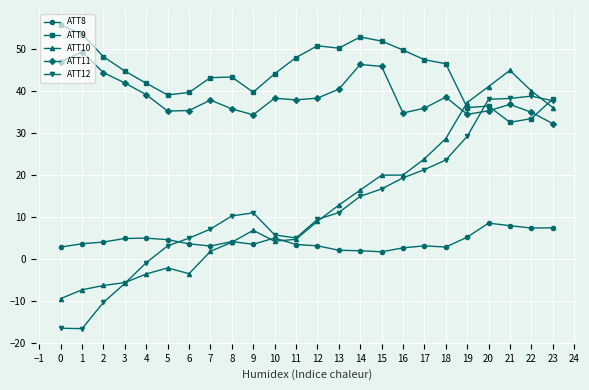

Which series has the widest spread of values?

ATT12